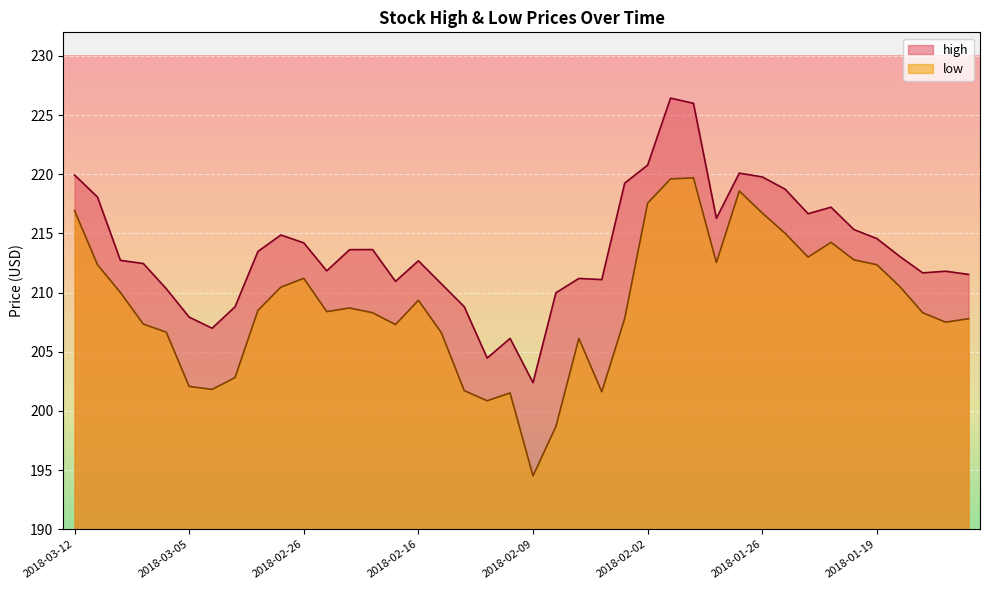

What is the average value of the high series?

213.7